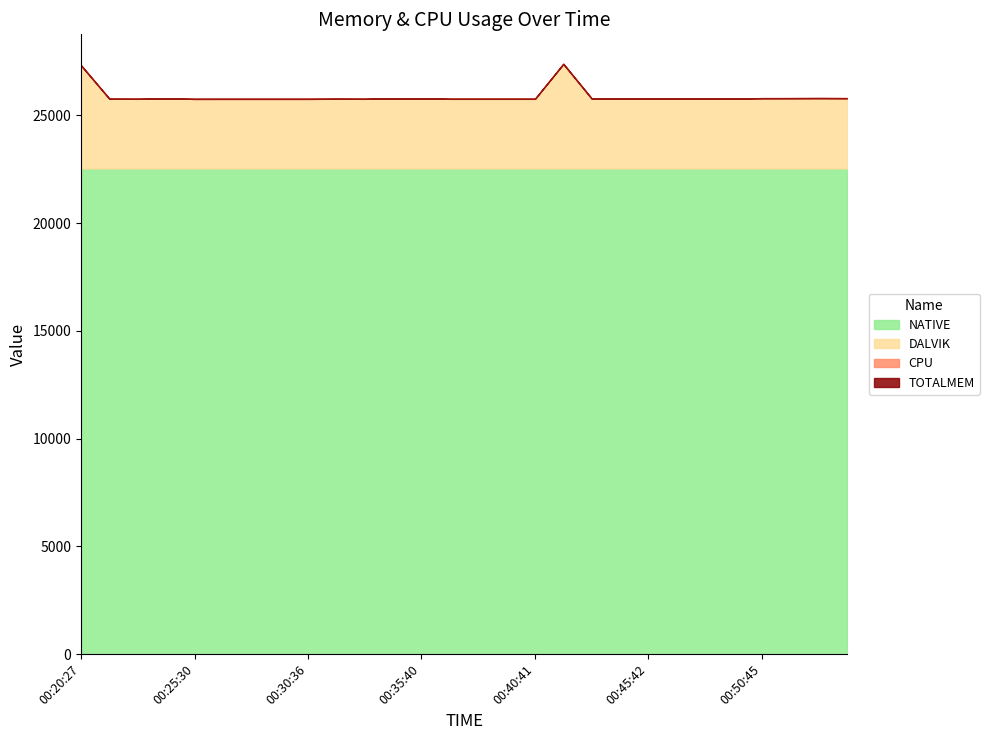

Which category has the lowest value across all series?

00:39:26